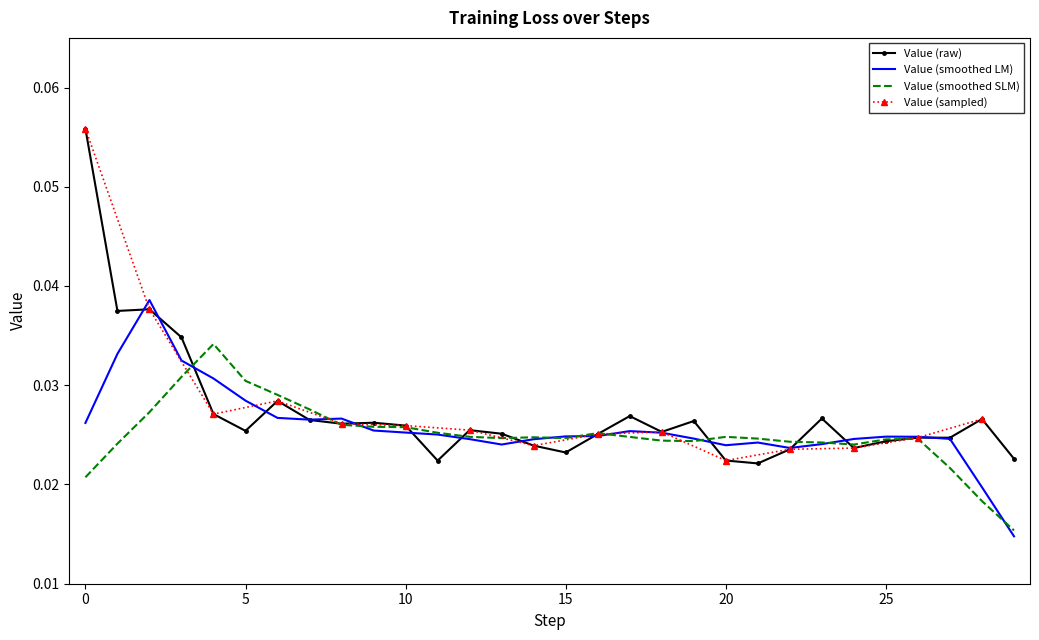

How many data points does each series have?

30